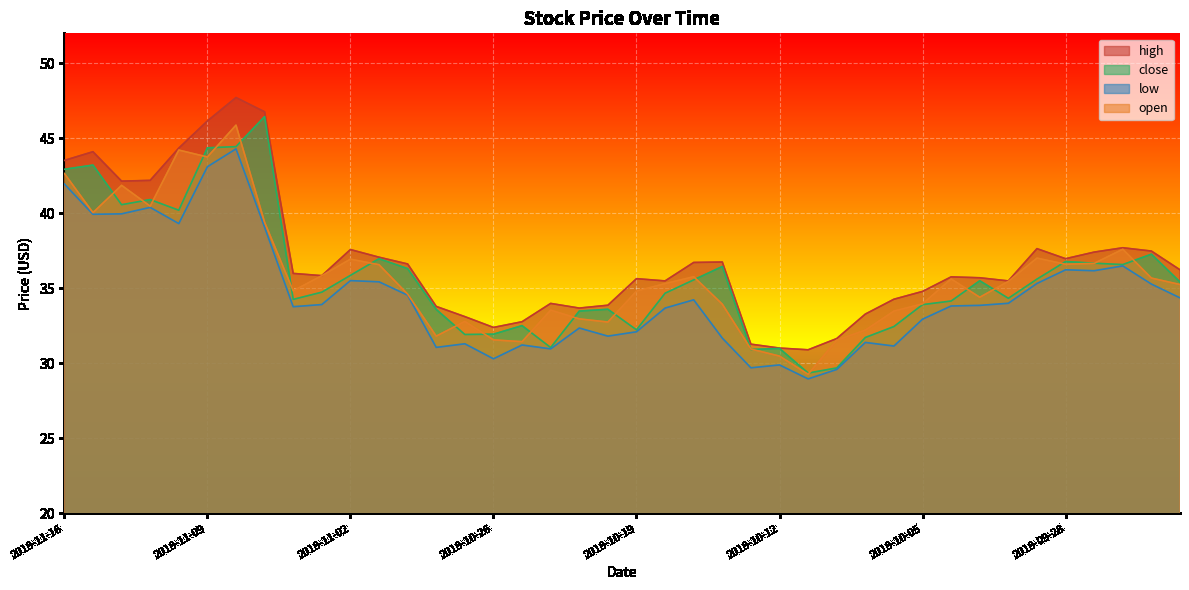

How many values in the close series exceed 35?

20